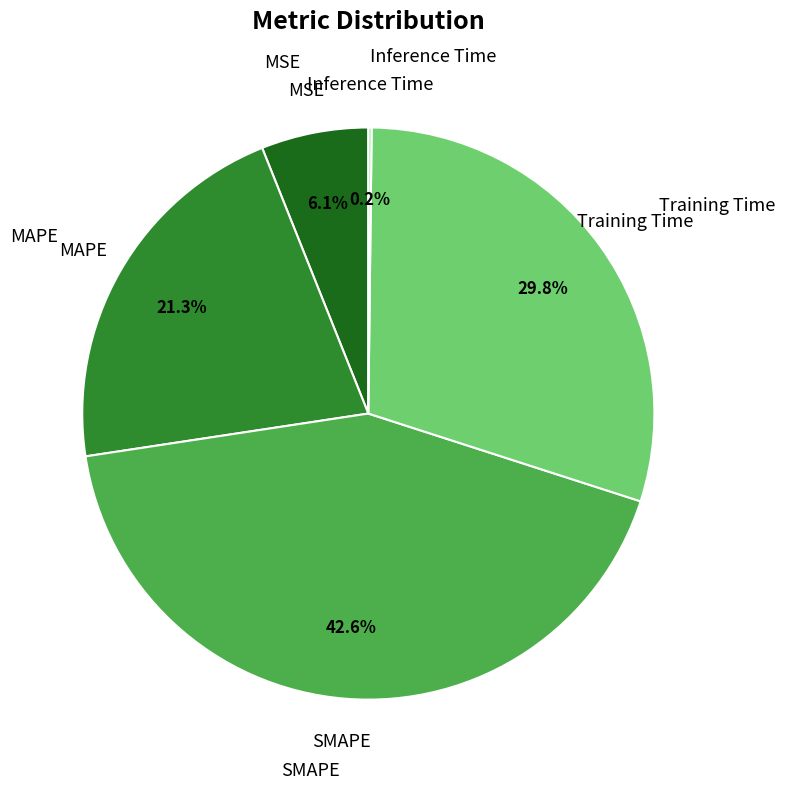

Does any single category account for the majority?

No